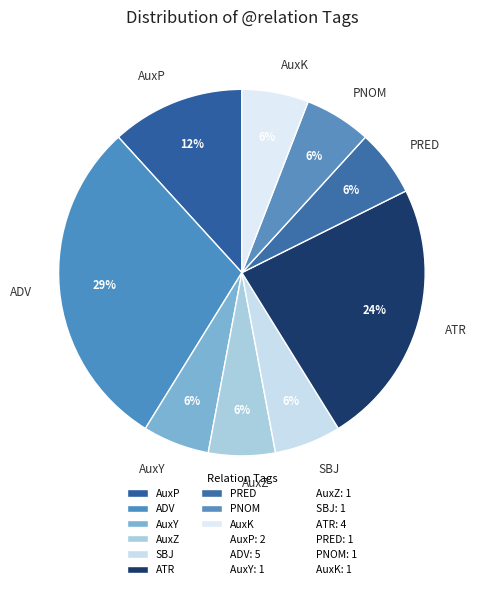

Count the number of slices in the pie.

9